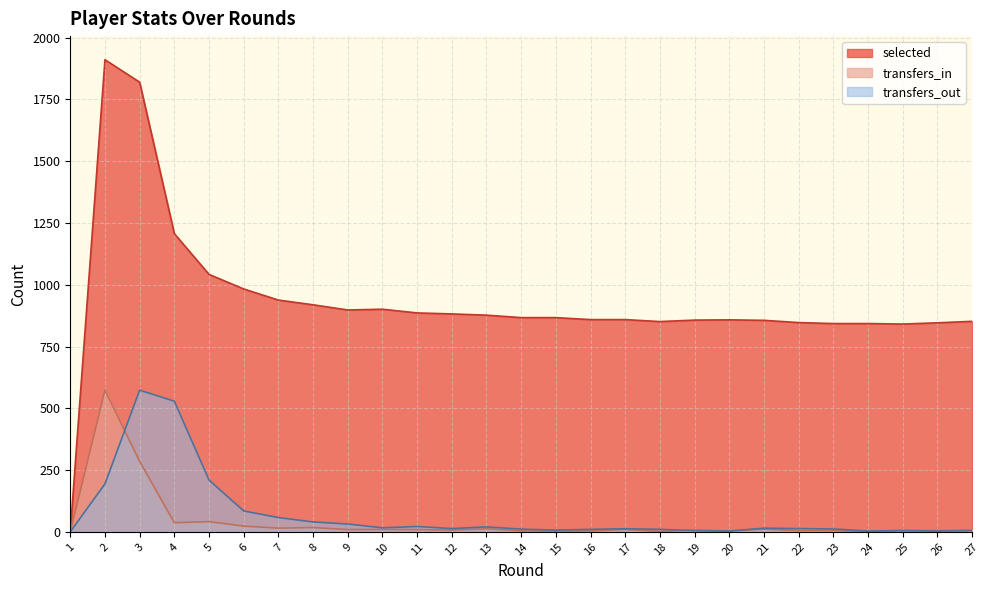

What is the approximate value of transfers_in at 17?

9.7